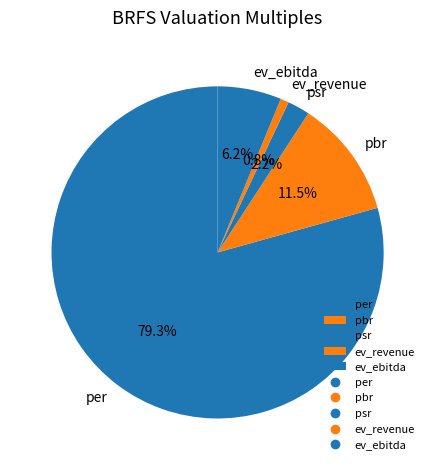

To the nearest percent, what is the difference between the pbr and ev_revenue slice percentages?

11%